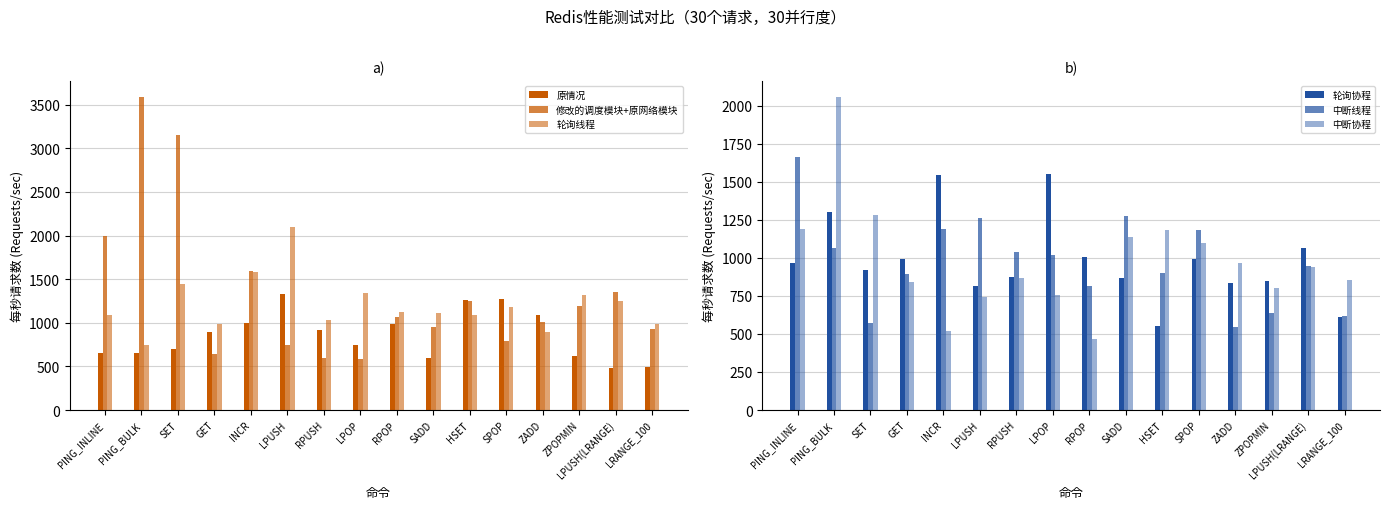

At which label does 轮询协程 reach its peak?

LPOP